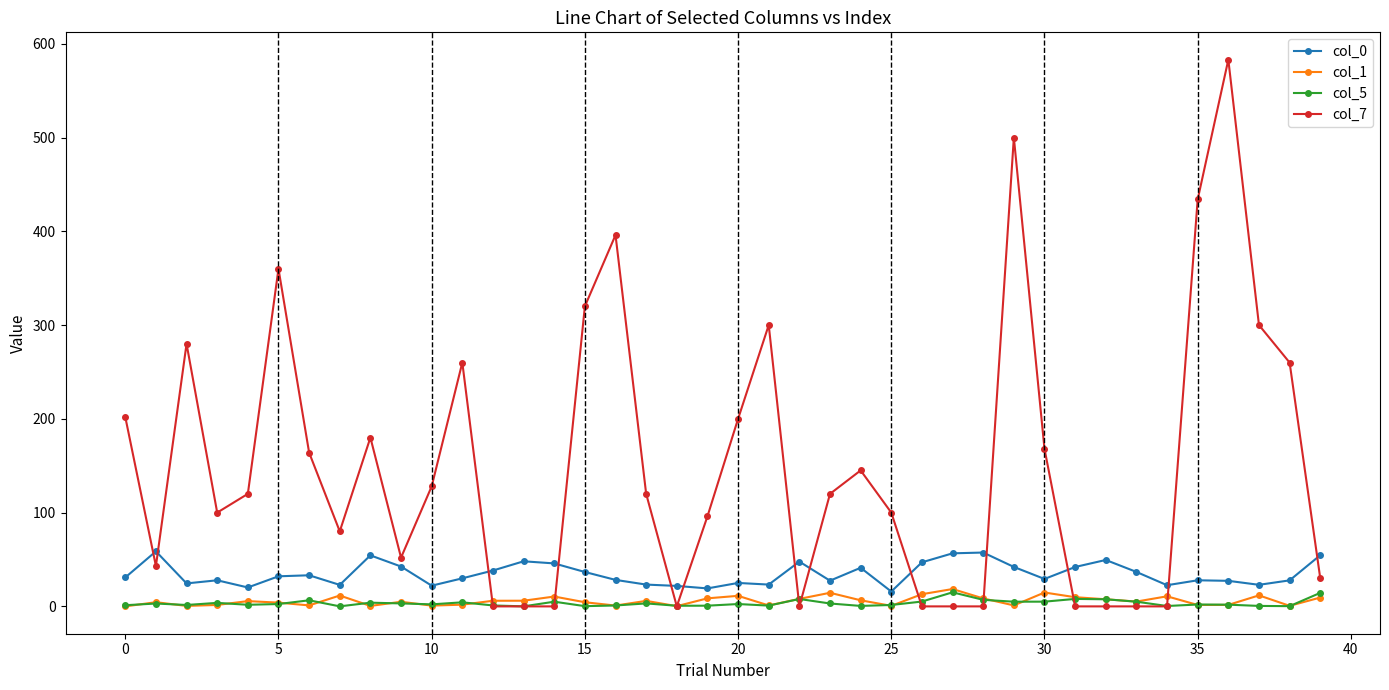

Which series has the largest total across all categories?

col_7